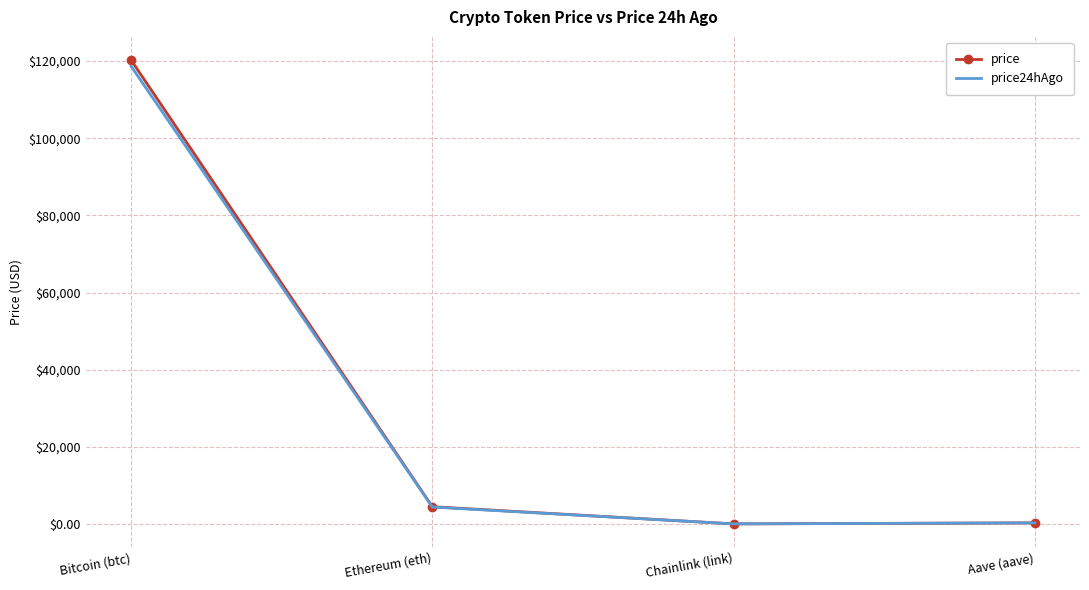

How many lines are shown in the chart?

2